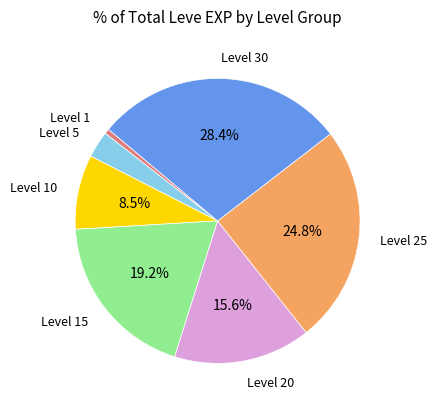

How many slices are in this pie chart?

7